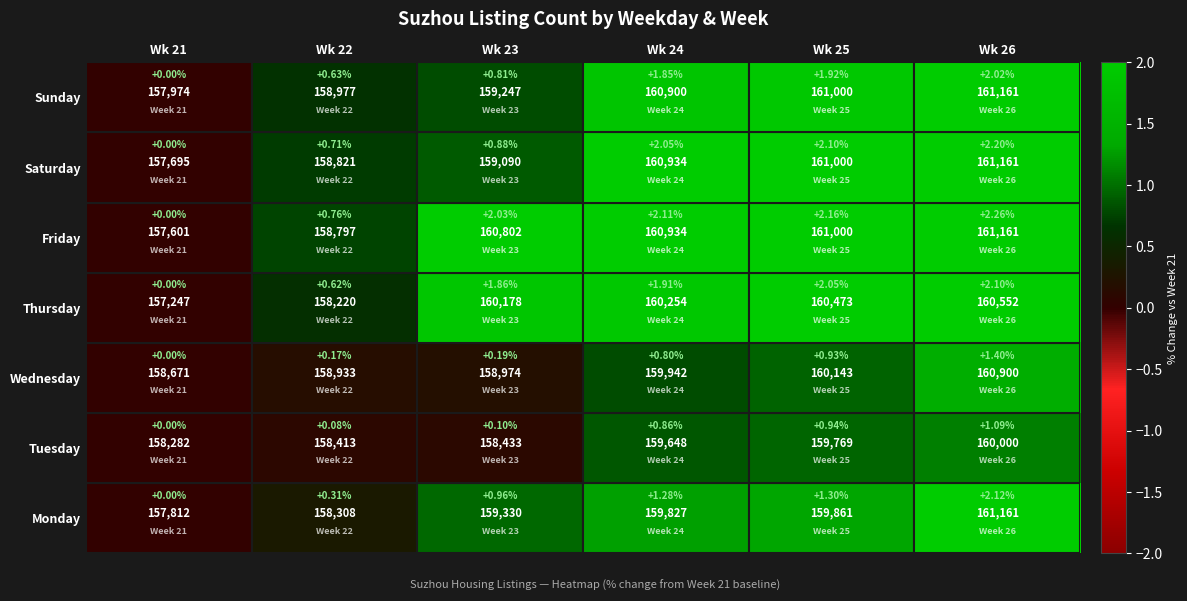

Is it true that Friday equals 3.1 at Wk 26?

False